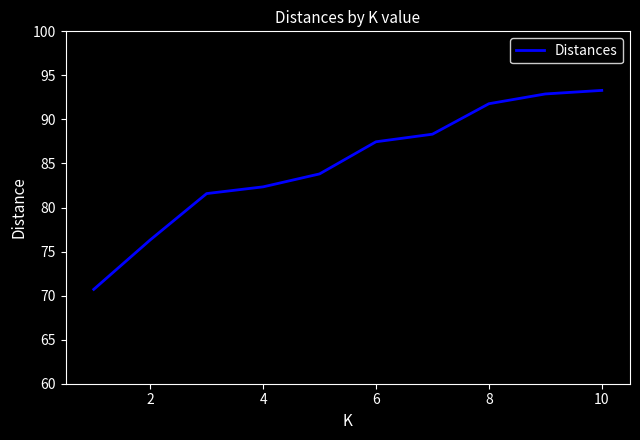

What is the minimum value shown in the chart?

70.7